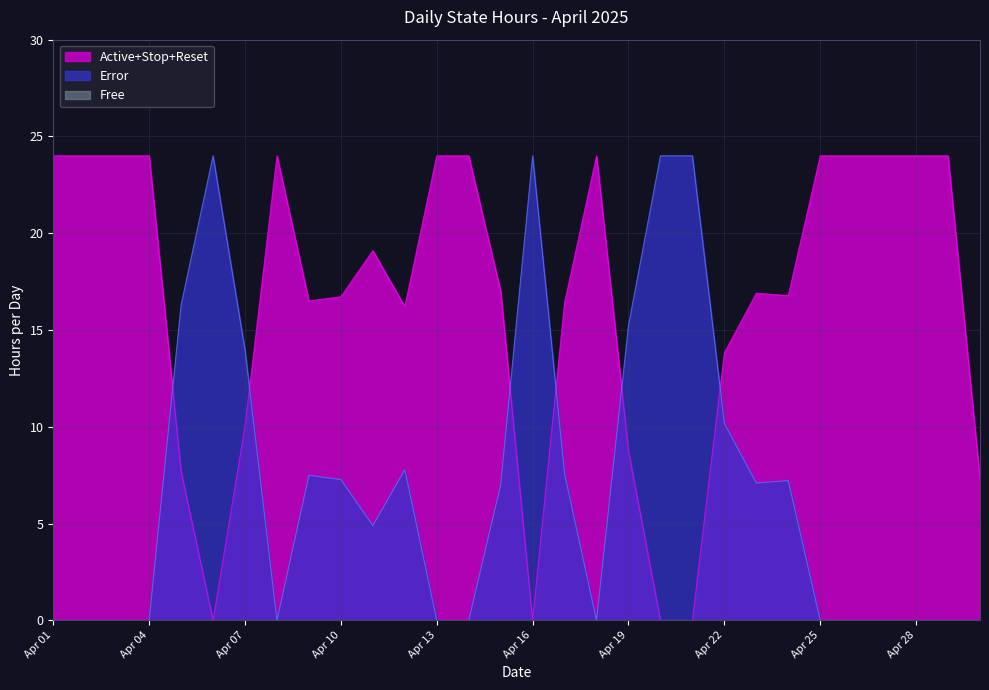

The Stop series shows 0.0 at 2025-04-05. True or false?

False